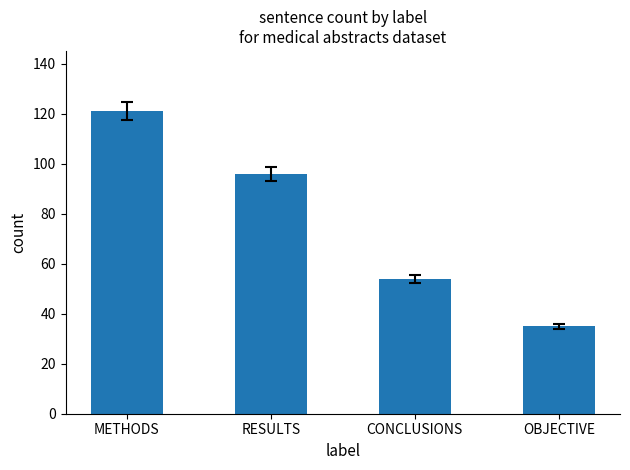

The chart shows a value of 77 at METHODS. True or false?

False